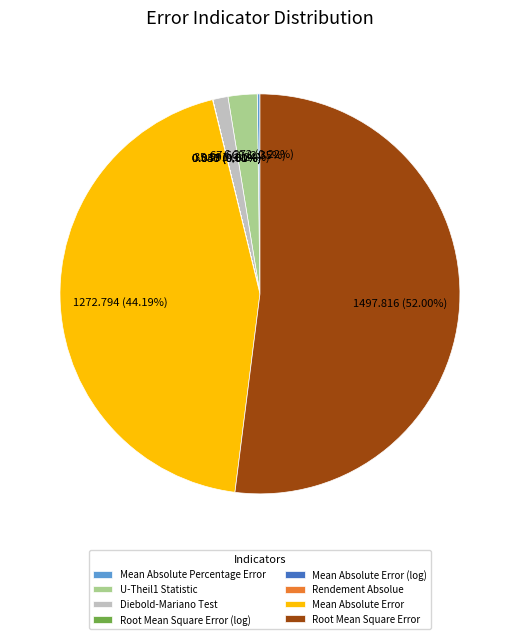

Does Diebold-Mariano Test represent more than half of the total?

No